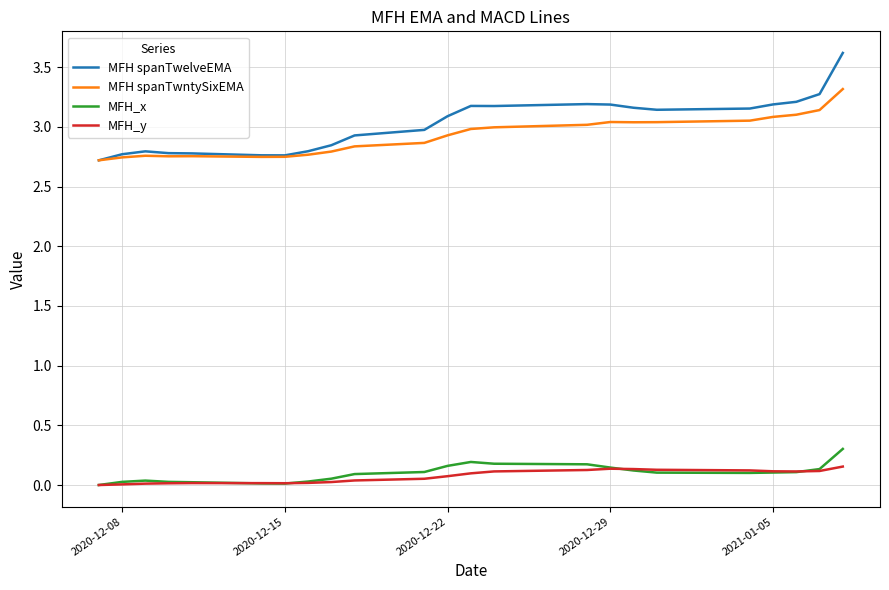

True or false: MFH_y and MFH spanTwntySixEMA cross at least once.

False